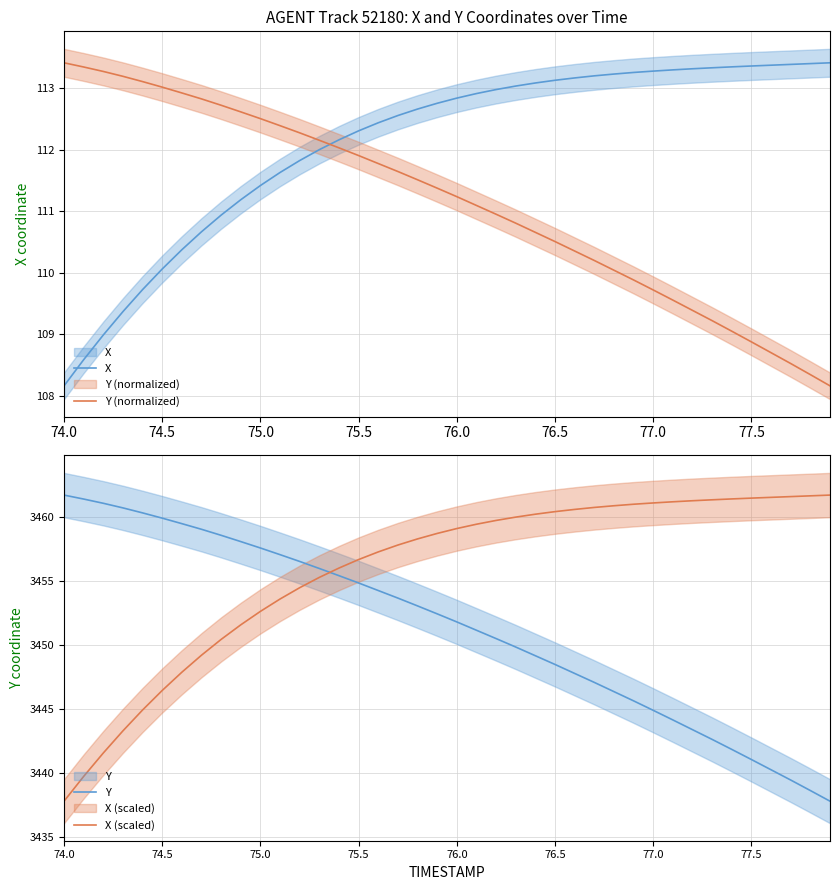

How many data points does each series have?

40